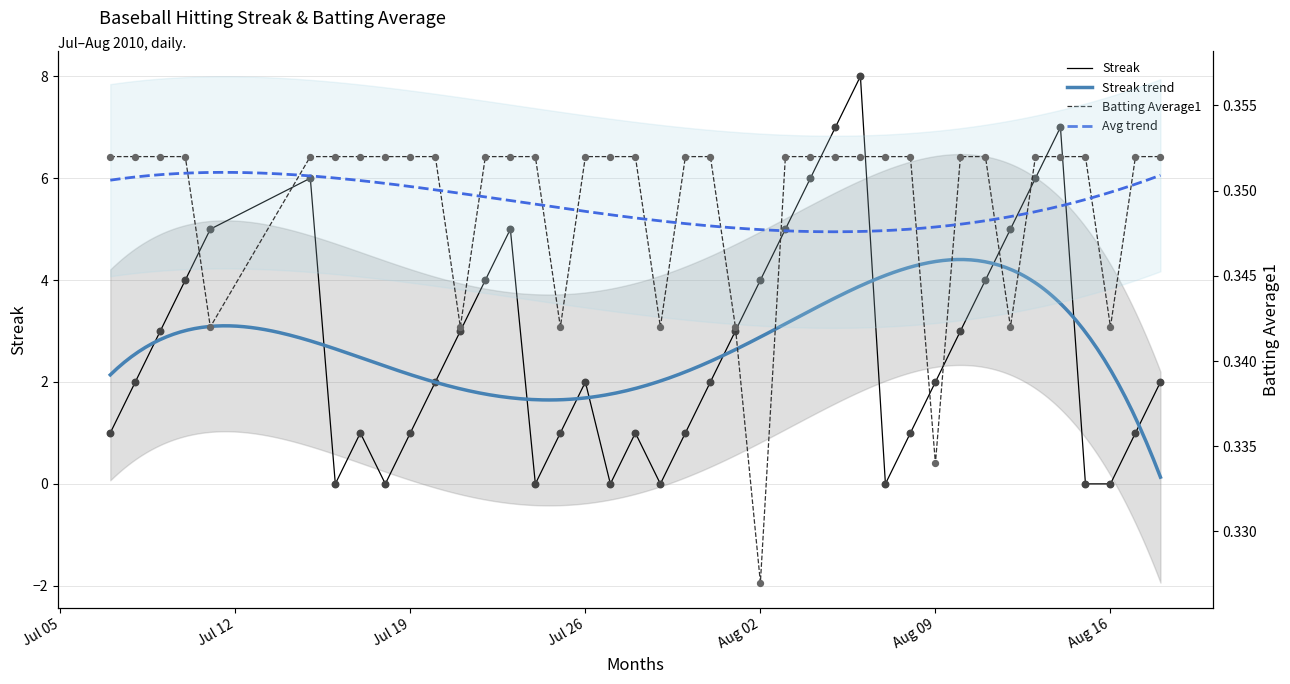

Which series contains the highest Y value?

Streak